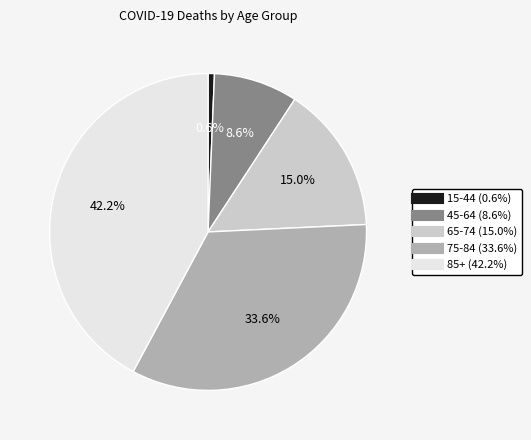

Between 75-84 and 65-74, which is larger?

75-84